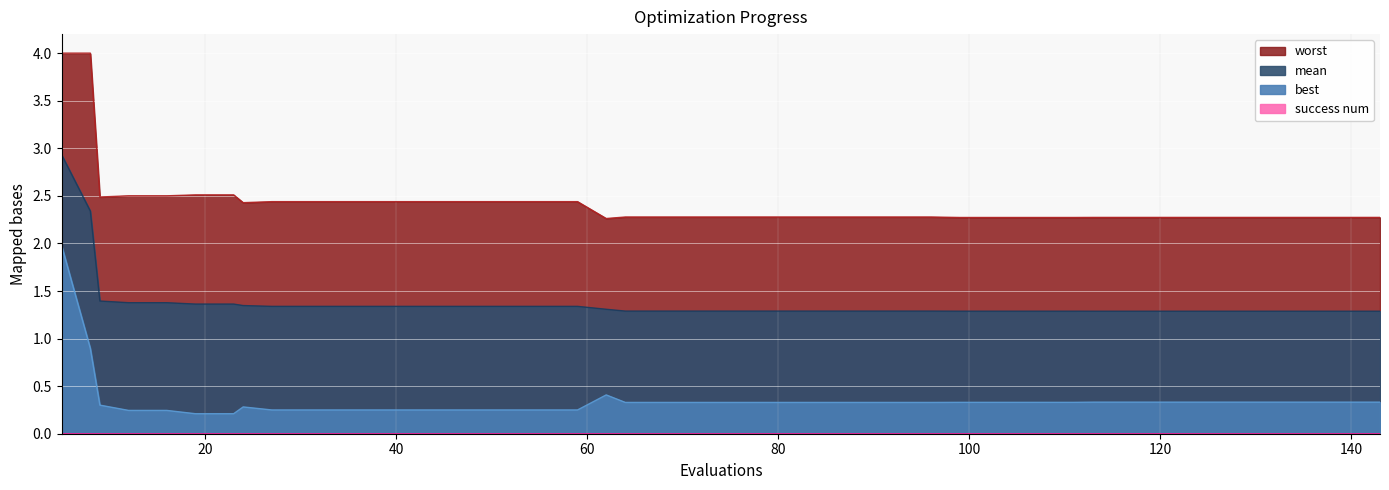

At how many categories does at least one series exceed 2?

40